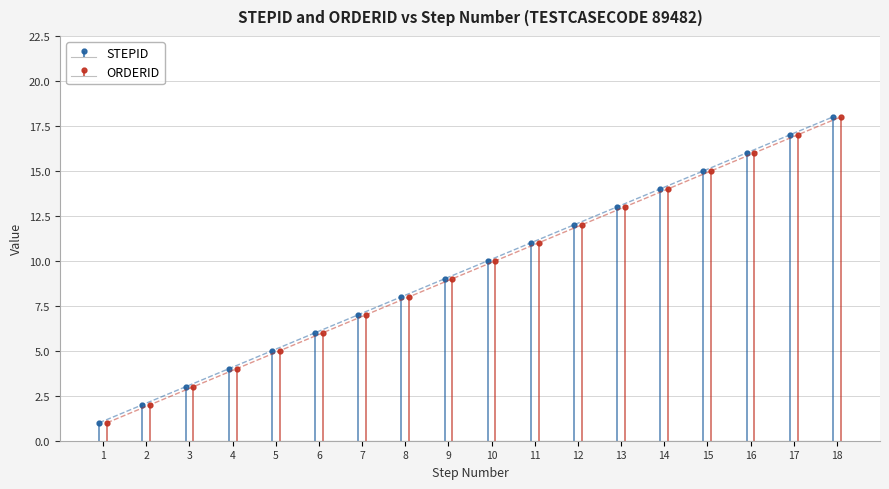

Where is ORDERID nearest to the value 9?

9